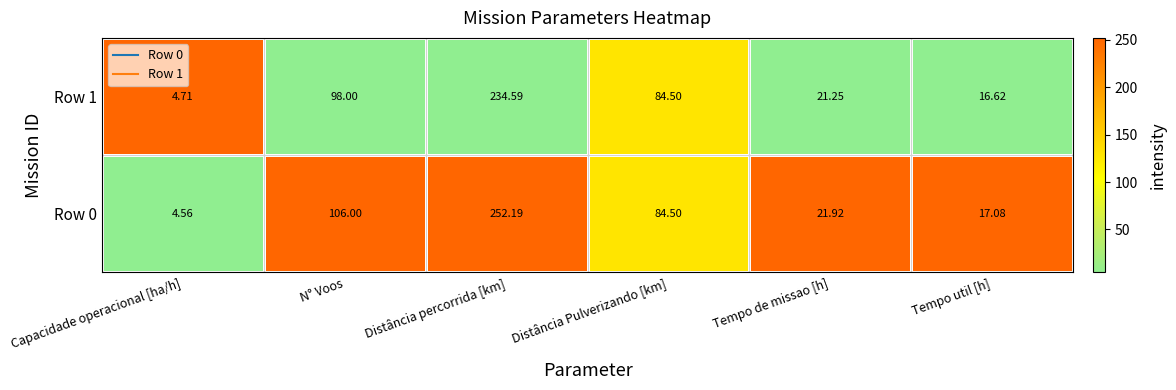

Rank the categories by Row 1 value from highest to lowest.

Distância percorrida [km], N° Voos, Distância Pulverizando [km], Tempo de missao [h], Tempo util [h], Capacidade operacional [ha/h]